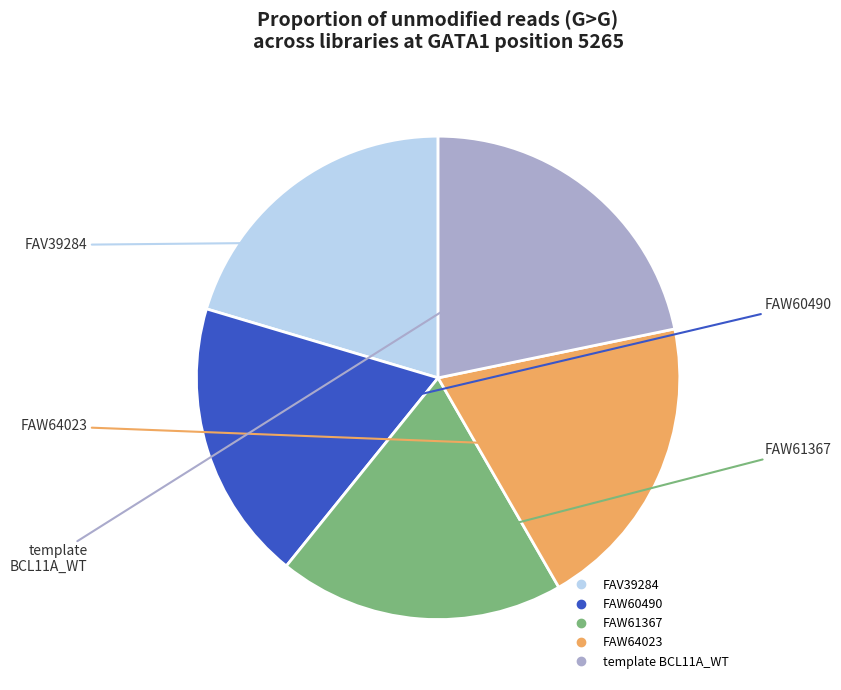

Is there a majority slice in this chart?

No